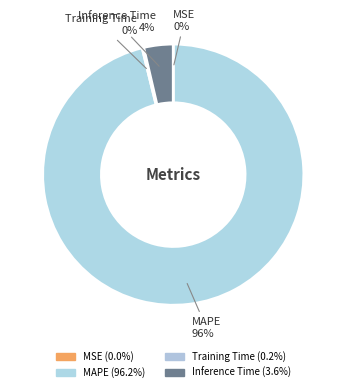

To the nearest percent, what is the difference between the largest and smallest slice percentages?

96%